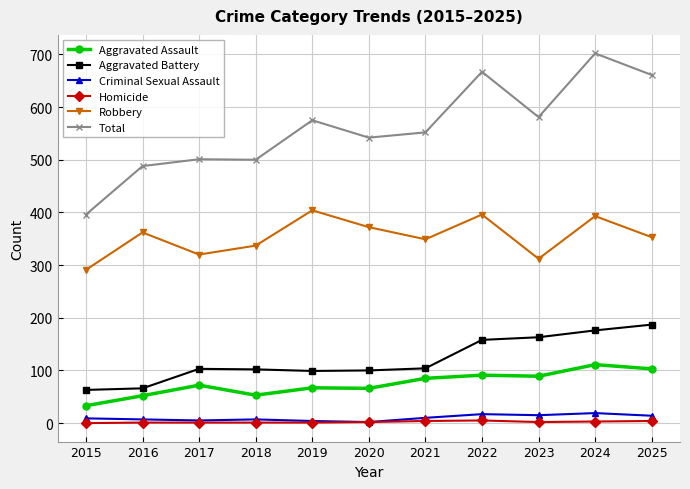

What is the sum of all Criminal Sexual Assault values?

109